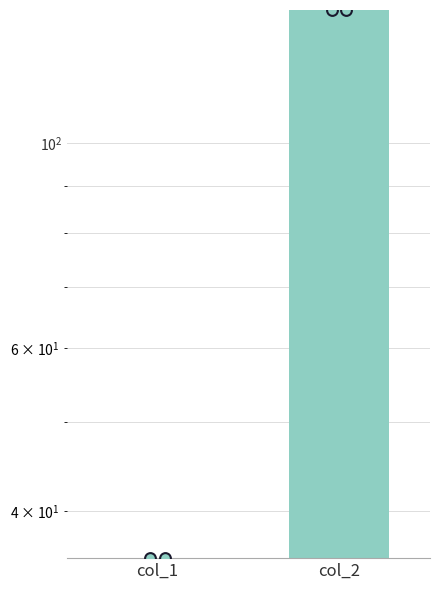

At how many categories does at least one series exceed 38?

1